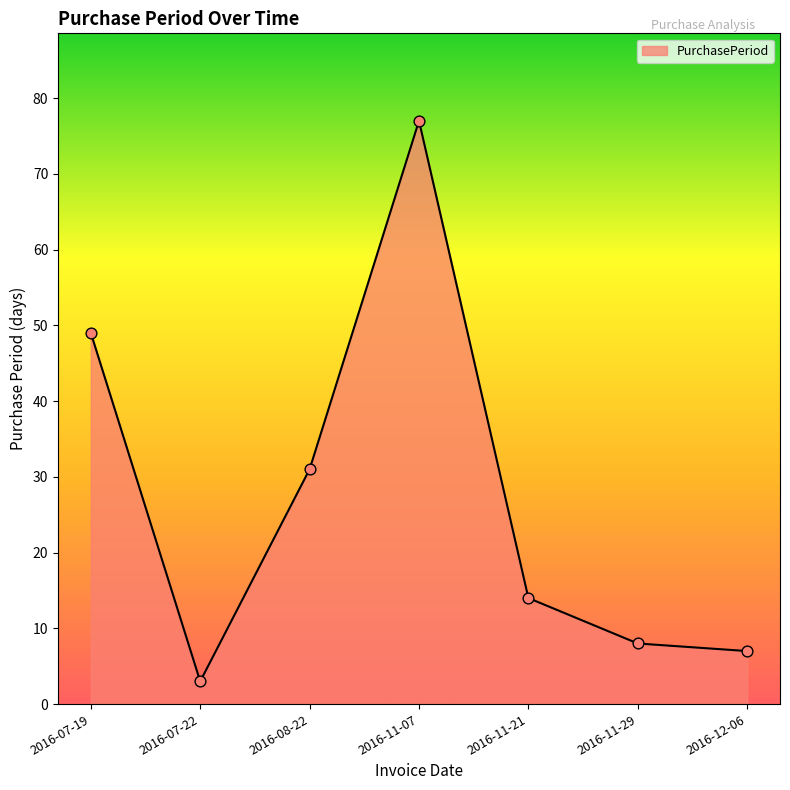

What is the change in value from 2016-11-29 to 2016-12-06?

-1